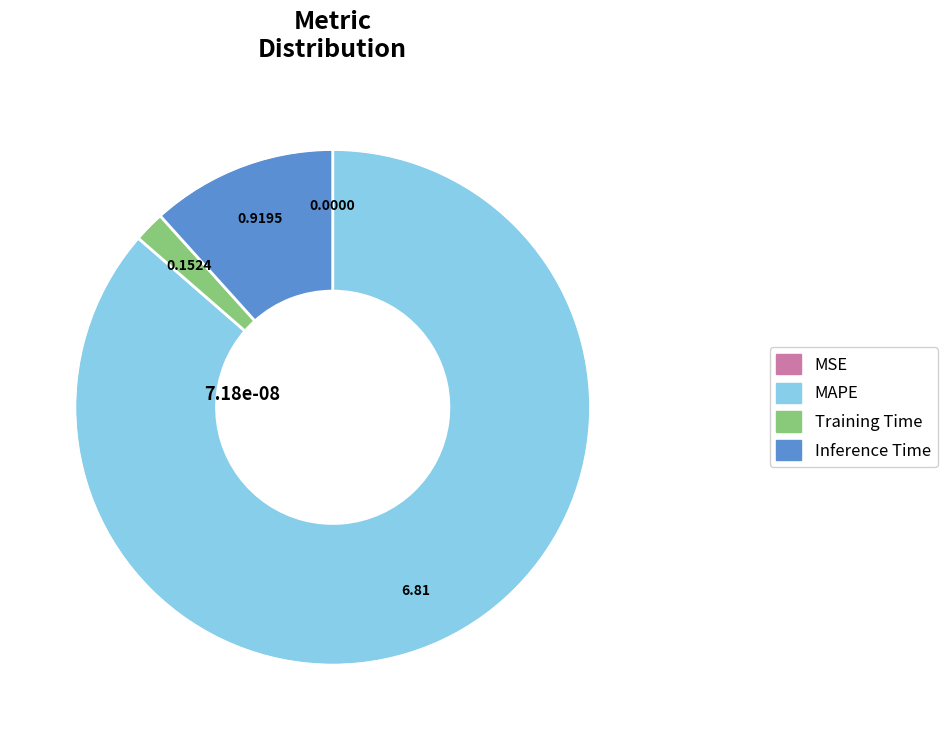

To the nearest percent, what is the difference between the Inference Time and MAPE slice percentages?

75%